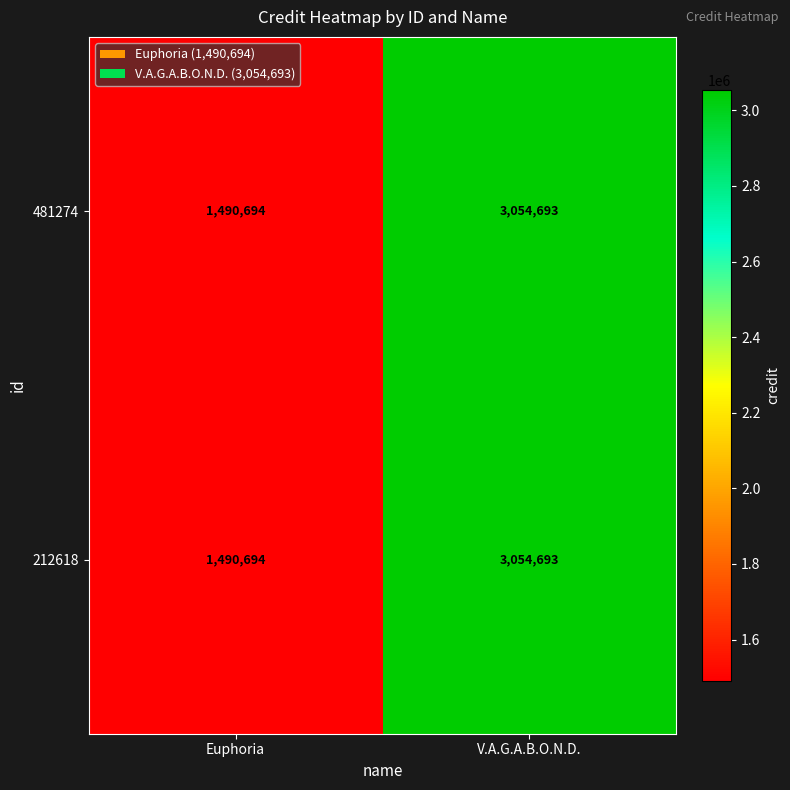

Which label corresponds to the largest value in the chart?

V.A.G.A.B.O.N.D.